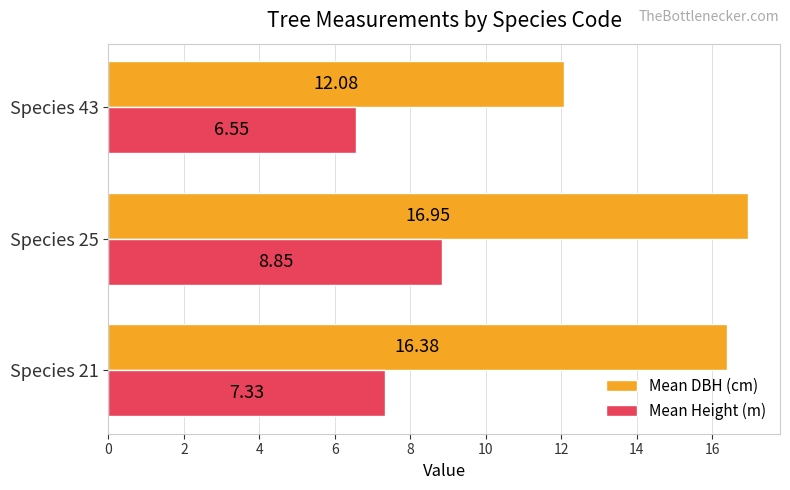

At which category is the sum across all series the highest?

Species 25